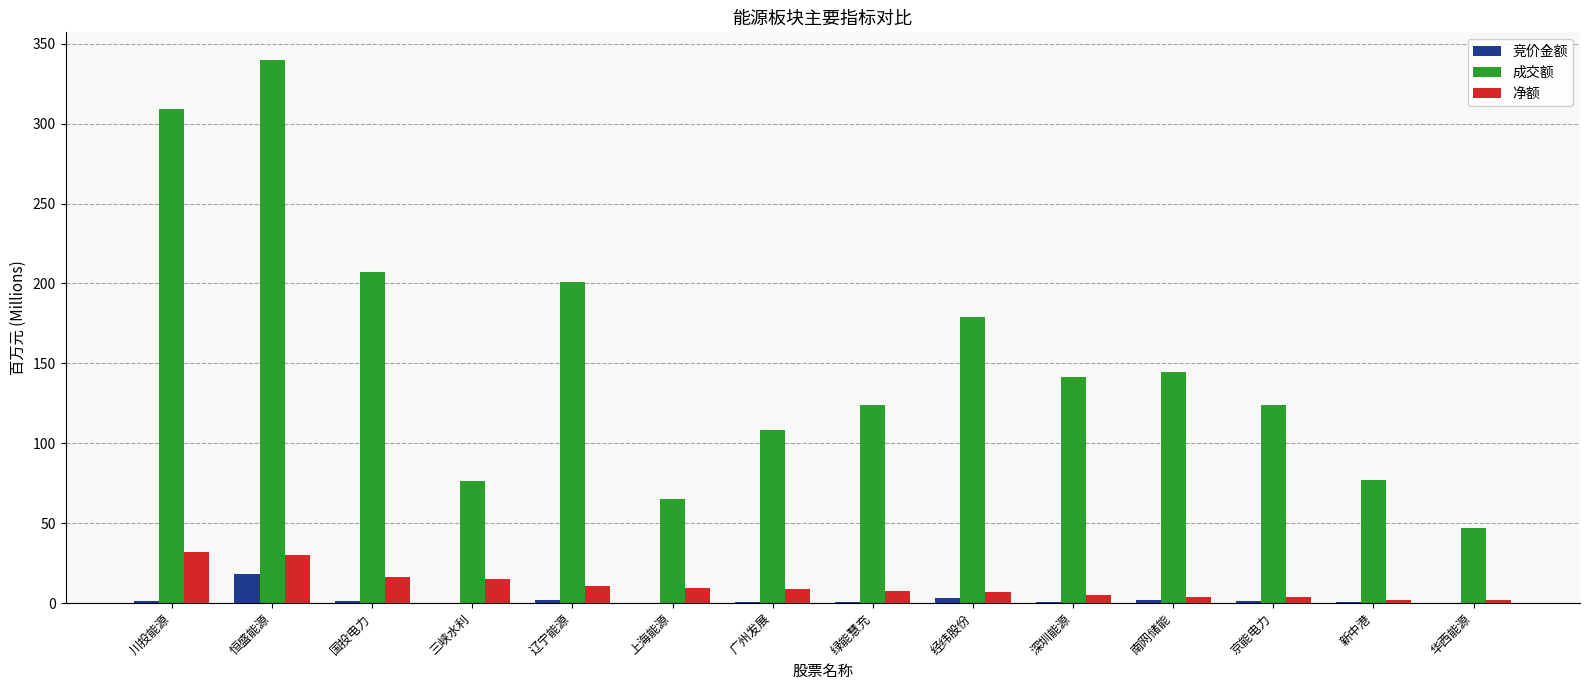

How many values in the 净额 series exceed 9?

7